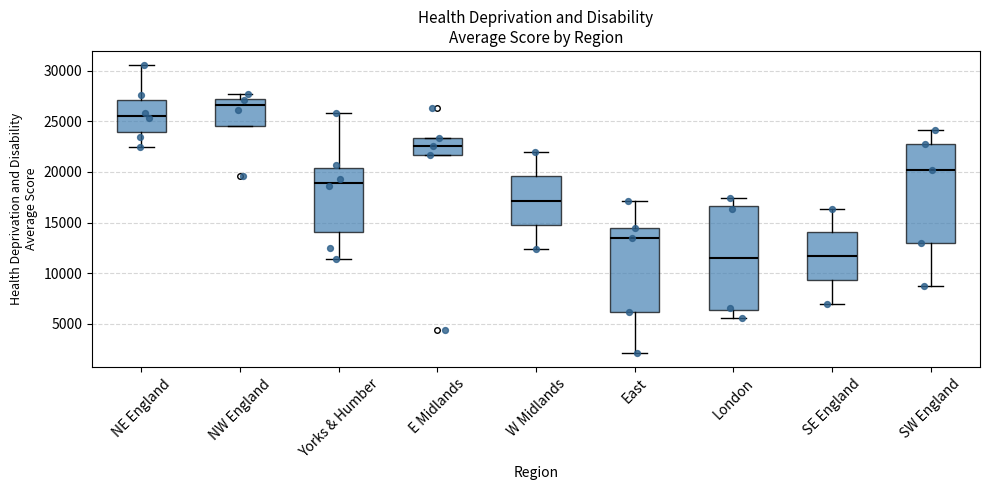

Where does the median line of the box for NE England sit on the y-axis? The values are not printed on the chart, so give them approximately, as read against the axis.

25500